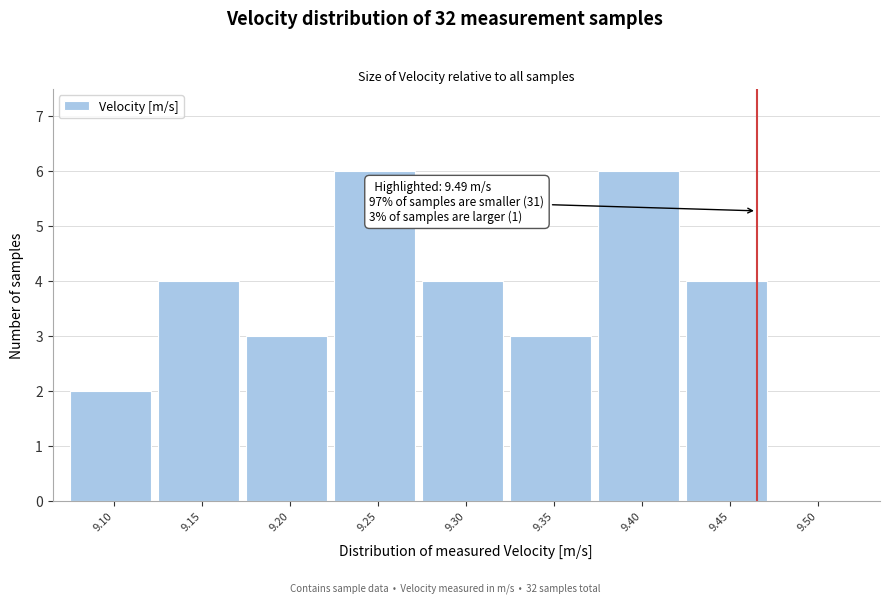

Reading right to left, what are all the values shown in this chart?

9.50=0	9.45=4	9.40=6	9.35=3	9.30=4	9.25=6	9.20=3	9.15=4	9.10=2